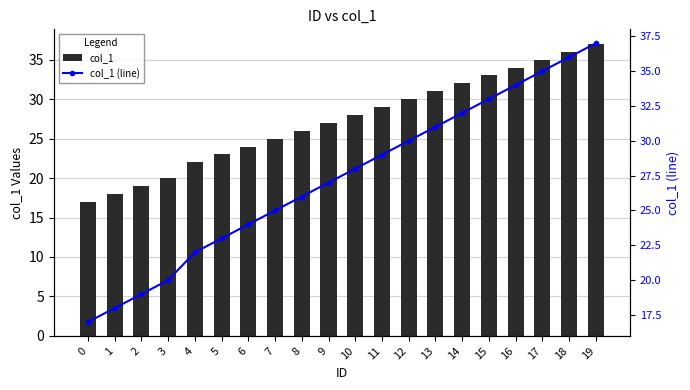

Are the bars horizontal?

No